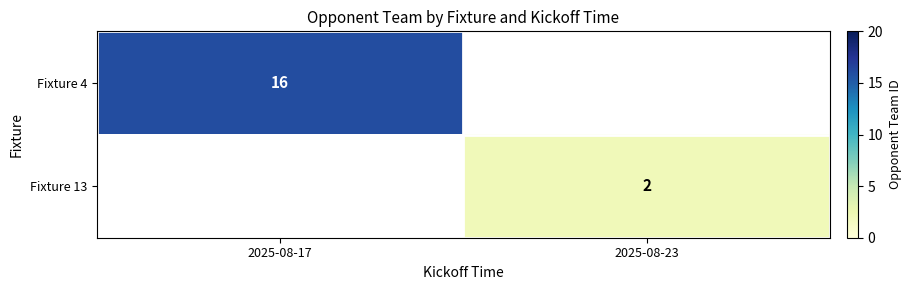

Is it true that Fixture 13 equals 0 at 2025-08-23?

False